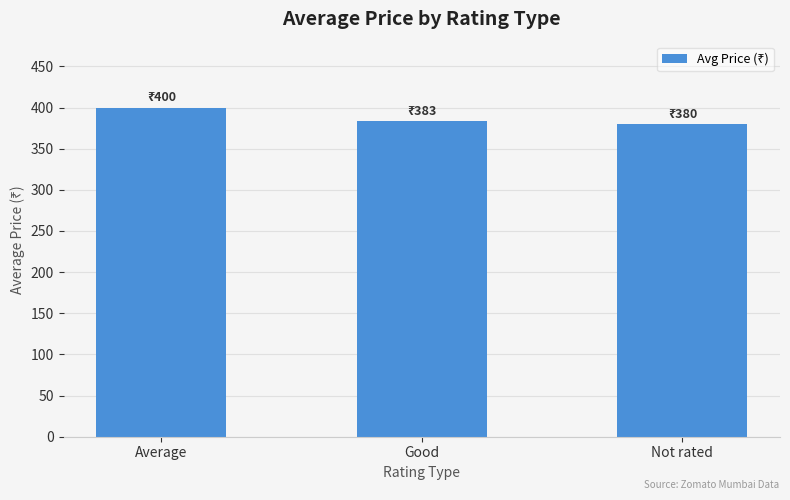

What is the smallest value displayed?

380.0